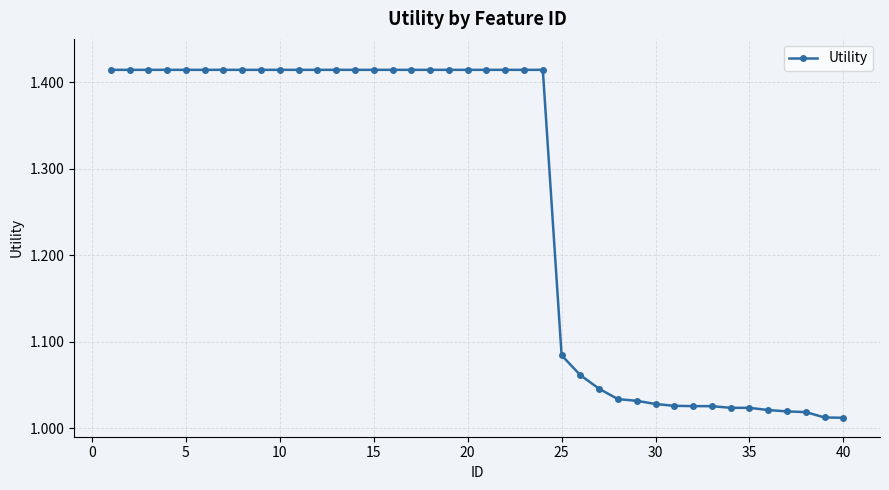

What is the difference between the maximum and minimum values?

0.4